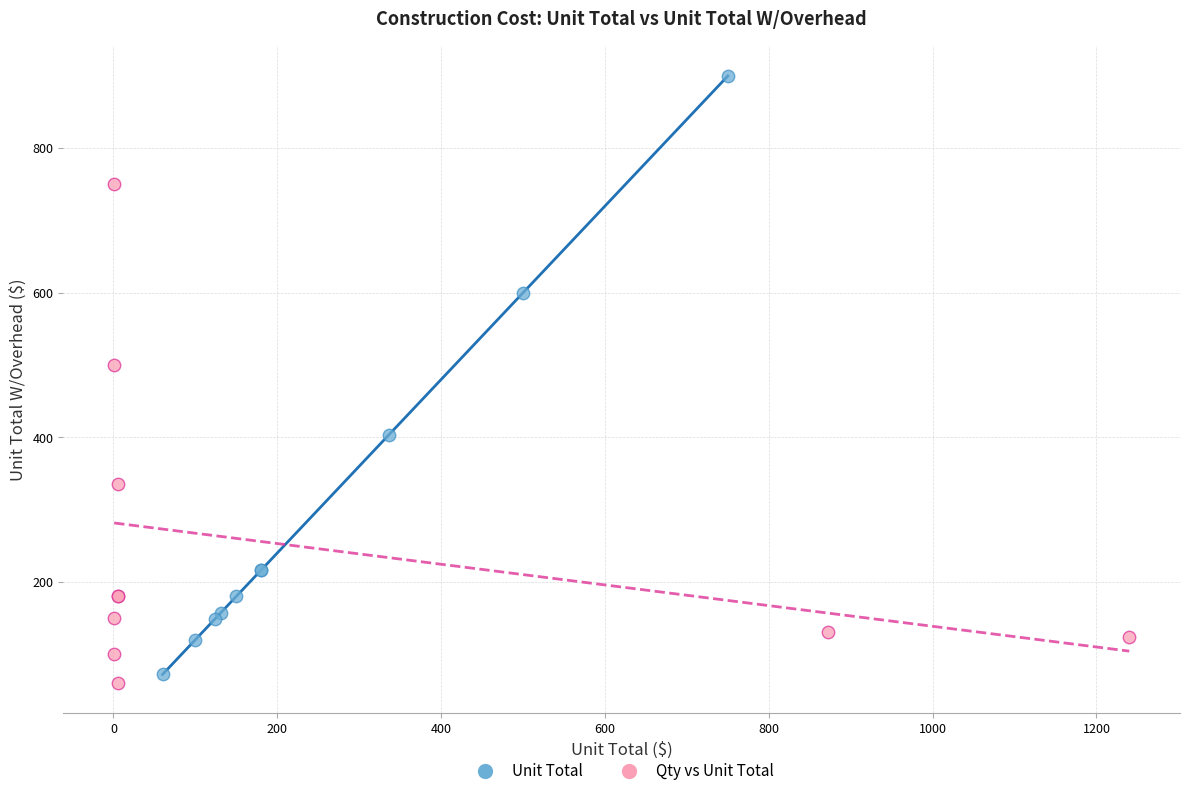

Which series has the largest Y range (max minus min)?

Unit Total